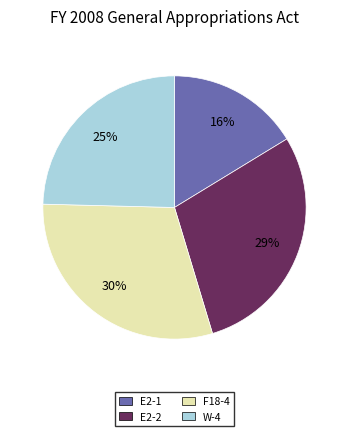

Which has a higher value, E2-2 or E2-1?

E2-2